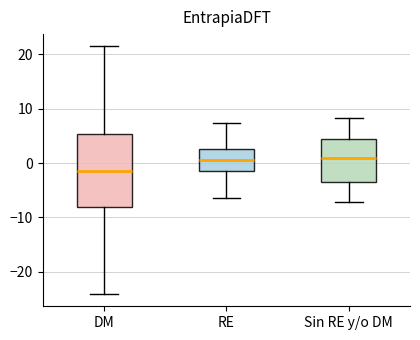

Which box is the tallest, from its lower edge to its upper edge?

DM